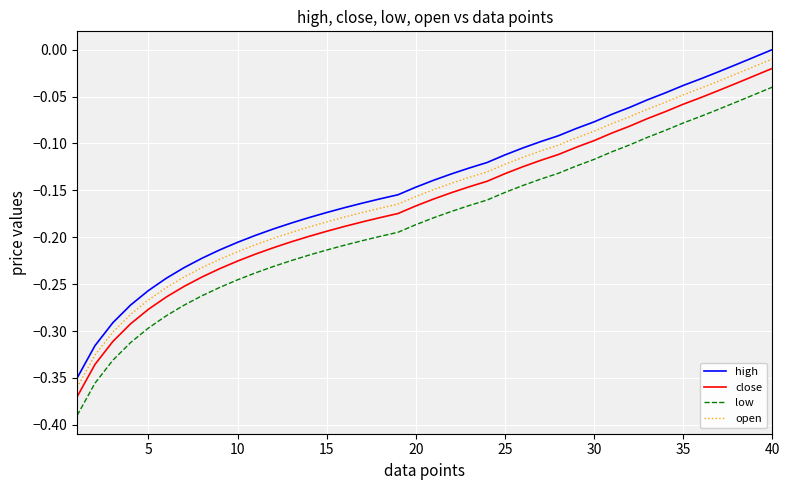

List the series in order of their peak value, highest first.

high, open, close, low